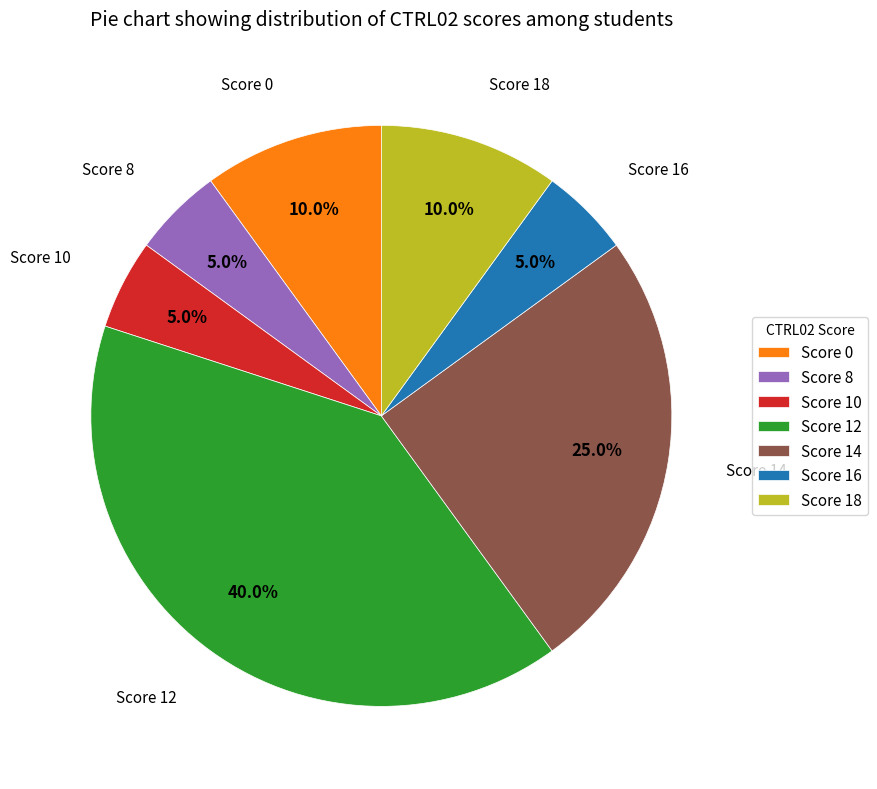

What is the total percentage of Score 8 and Score 0?

15.0%